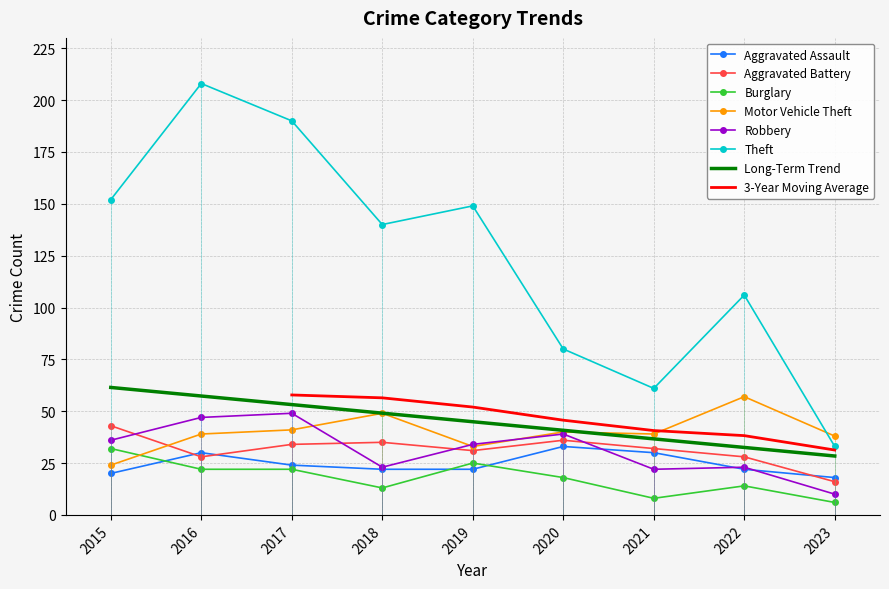

Reading right to left, list all the values displayed in this chart.

Aggravated Assault: 18	22	30	33	22	22	24	30	20
Aggravated Battery: 16	28	32	36	31	35	34	28	43
Burglary: 6	14	8	18	25	13	22	22	32
Motor Vehicle Theft: 38	57	39	40	33	49	41	39	24
Robbery: 10	23	22	39	34	23	49	47	36
Theft: 33	106	61	80	149	140	190	208	152